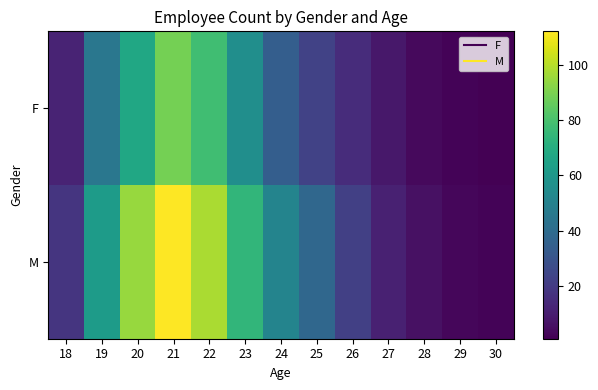

Which series has the largest range (max minus min)?

M